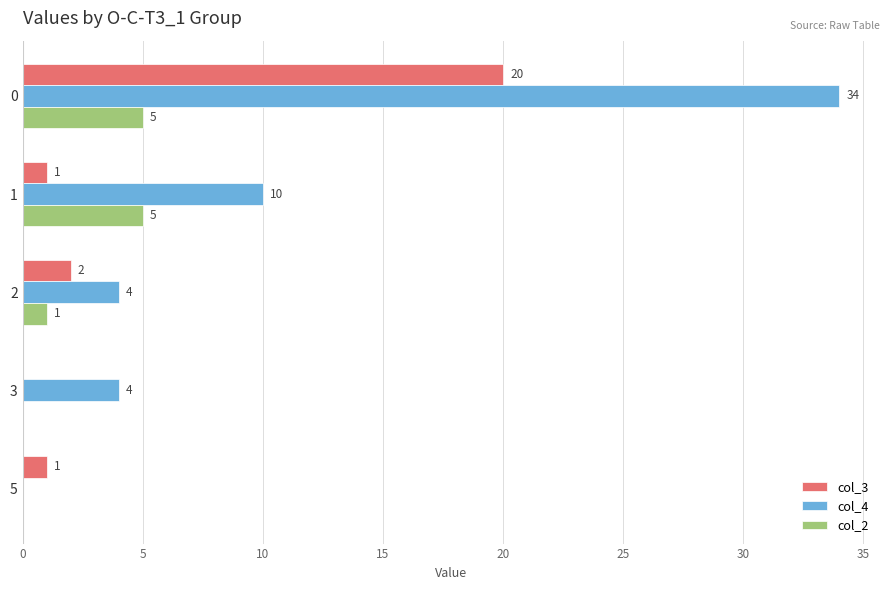

What is the total value across all series at 0?

59